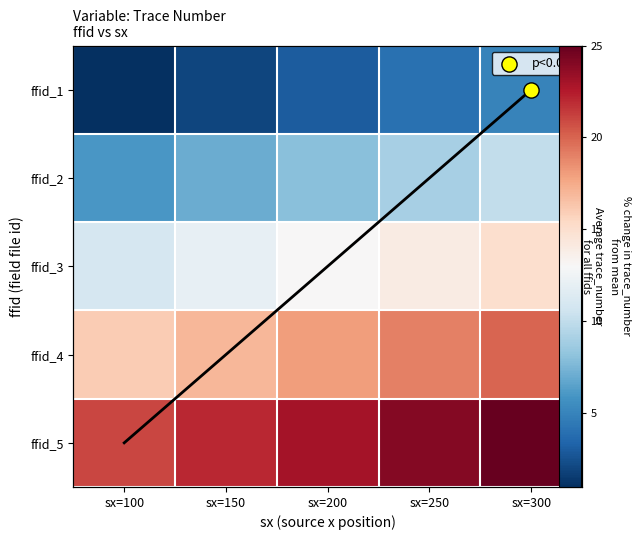

At which category is the sum across all series the highest?

sx=300